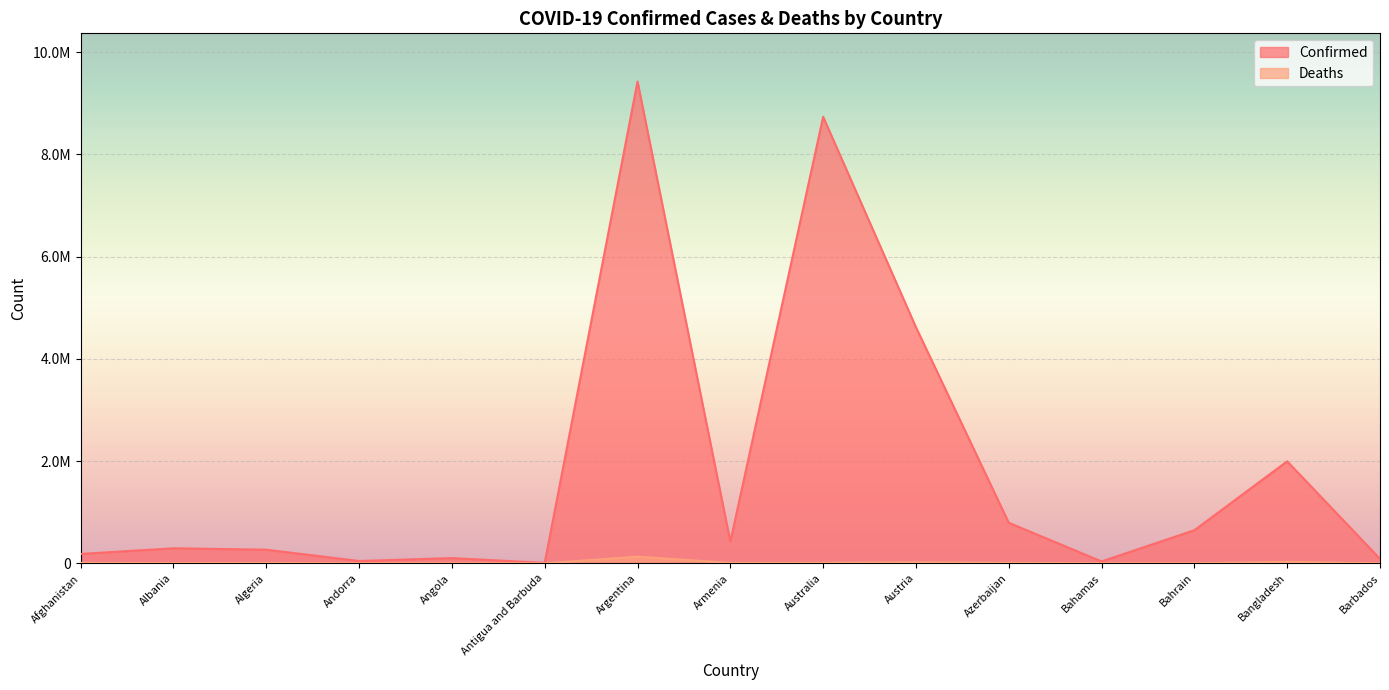

What is the label of the 11th point from the right?

Angola